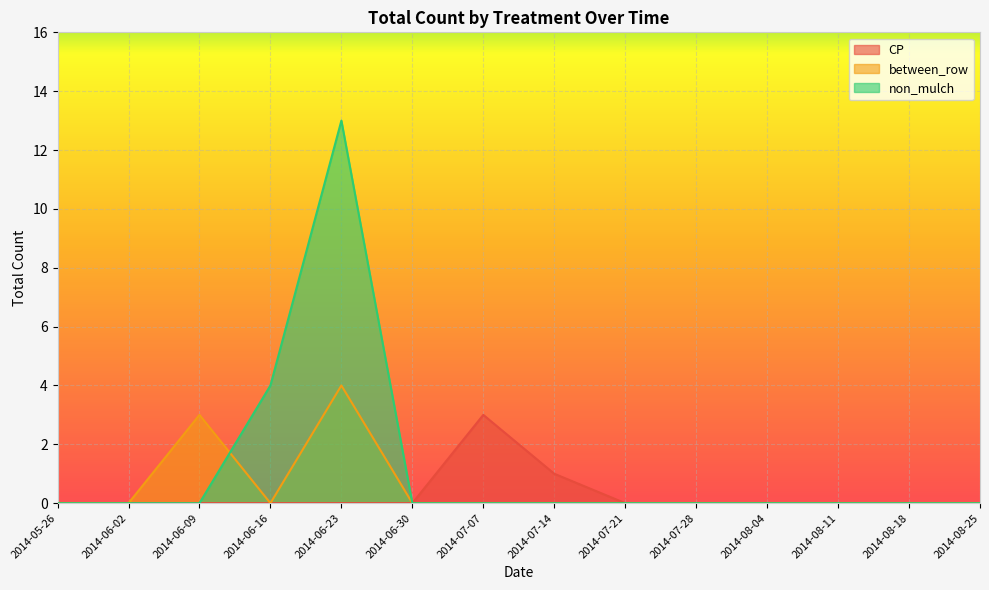

What is the maximum value for between_row?

4